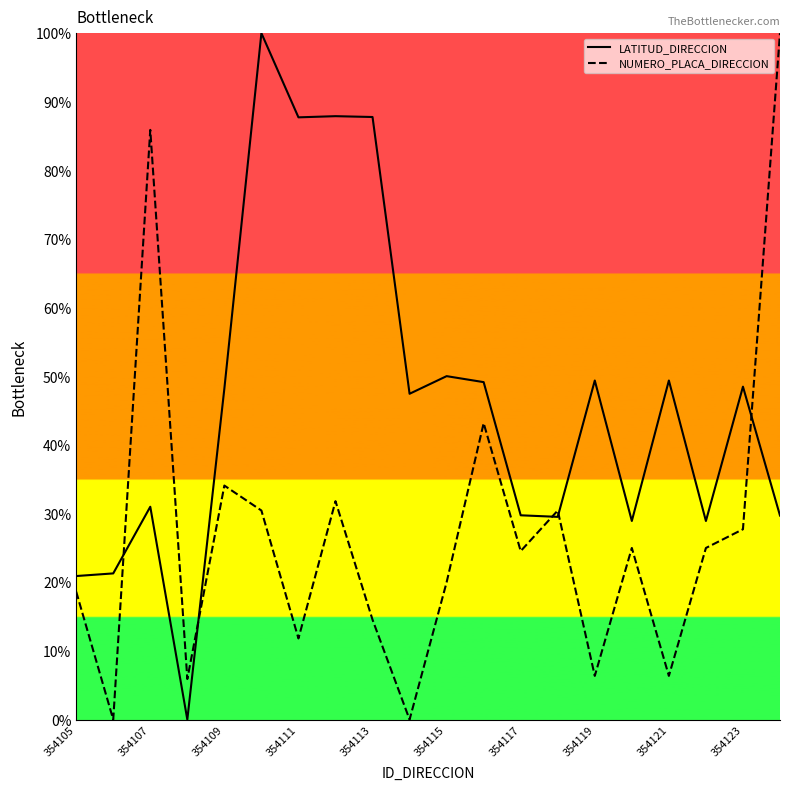

What is the sum of all NUMERO_PLACA_DIRECCION values?

541.8